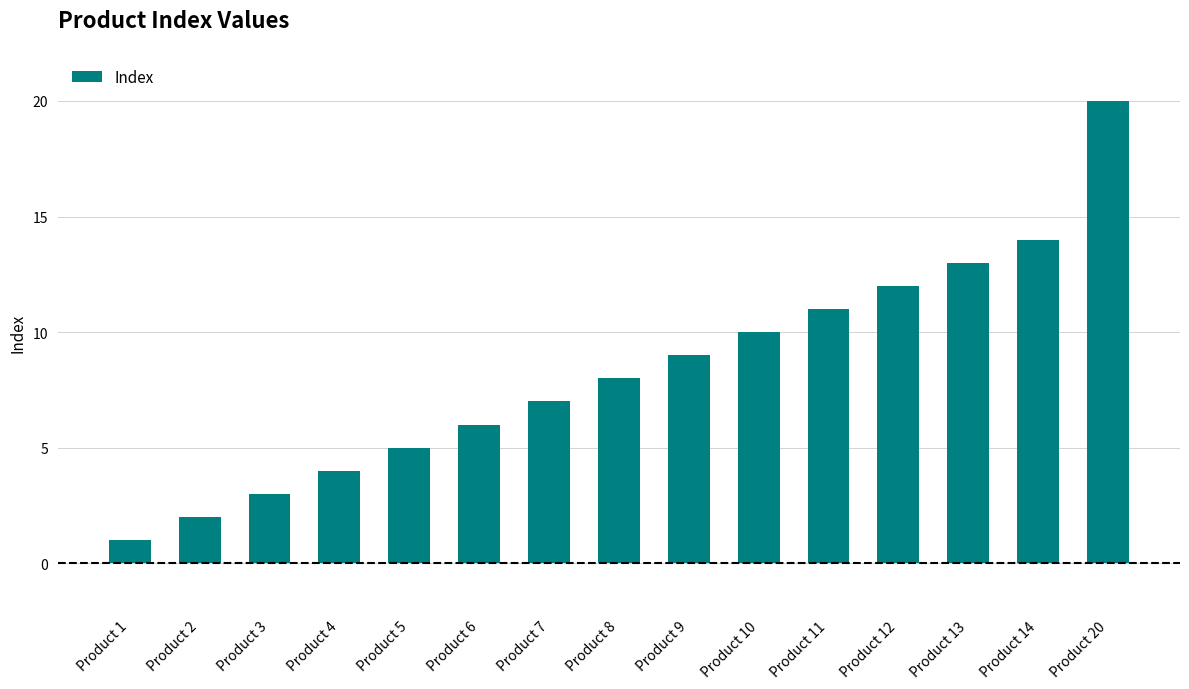

What is the value of the 12th bar from the left?

12